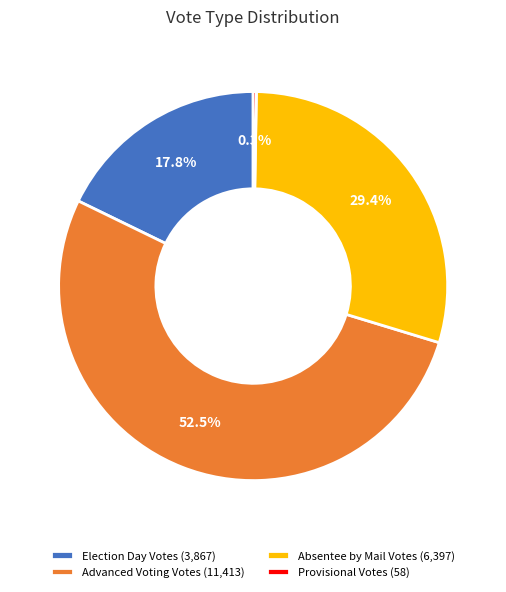

Which category has the biggest portion of the pie?

Advanced Voting Votes